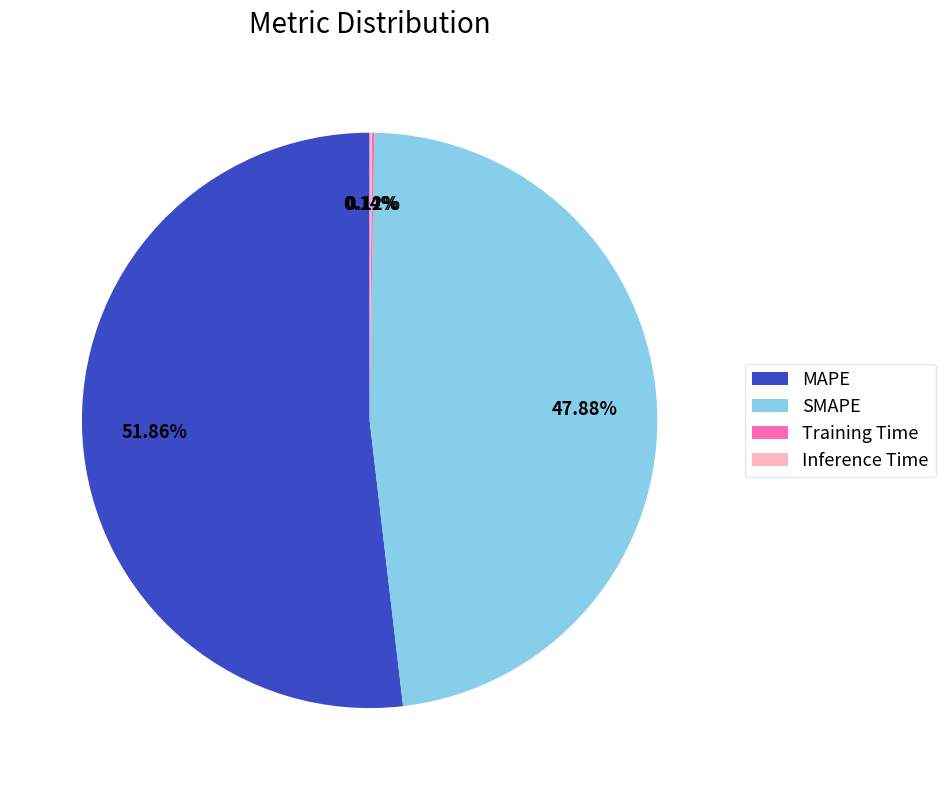

What is the majority slice?

MAPE